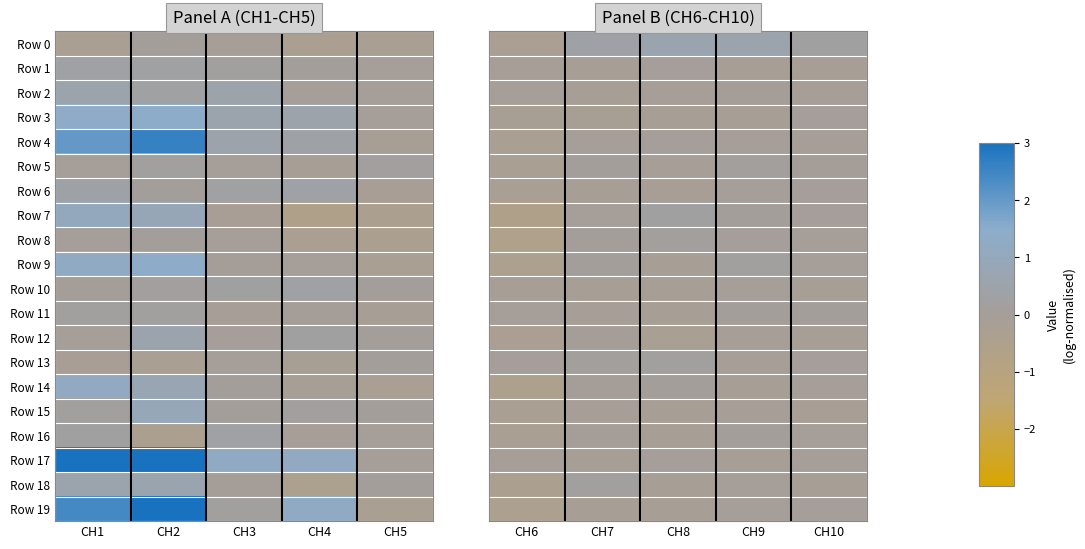

Where does the Row 0 series first go above 0?

CH7